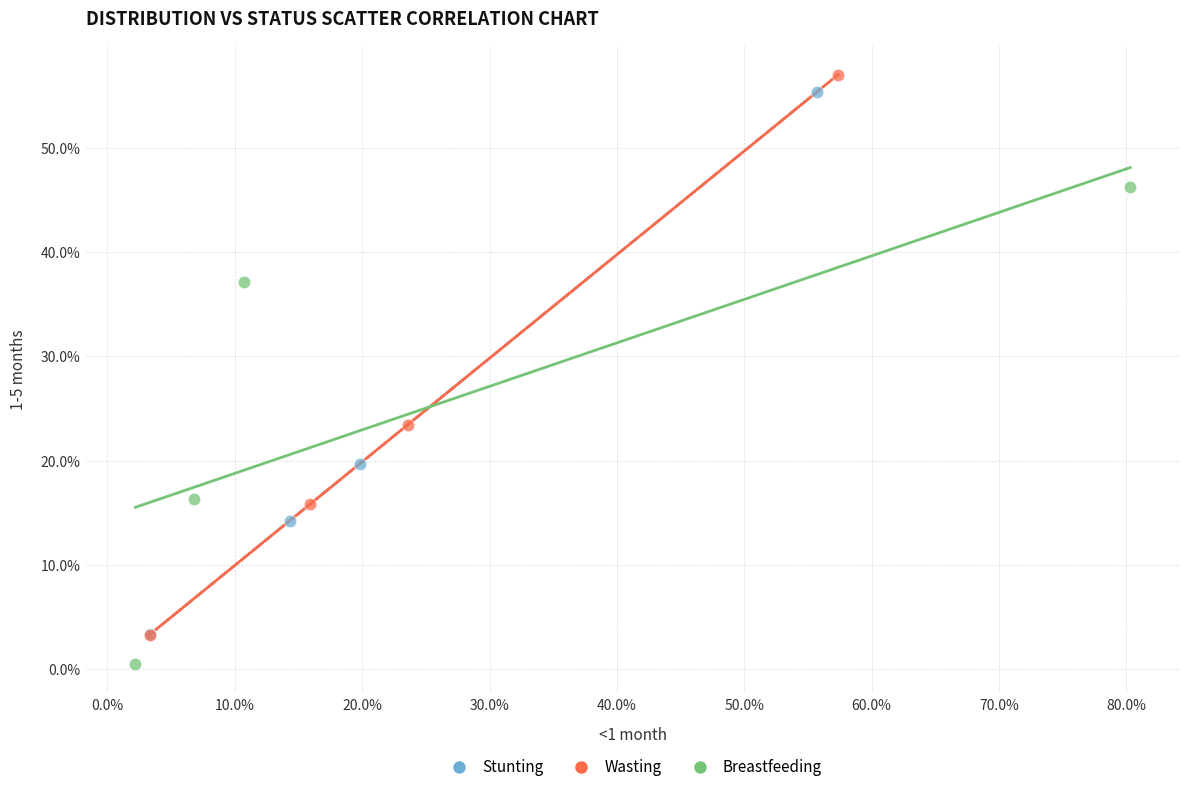

Which series contains the lowest Y value?

Breastfeeding